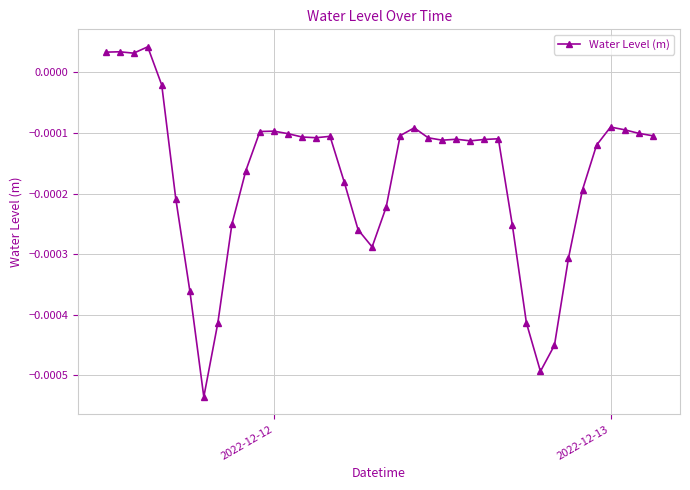

How many lines are shown in the chart?

1